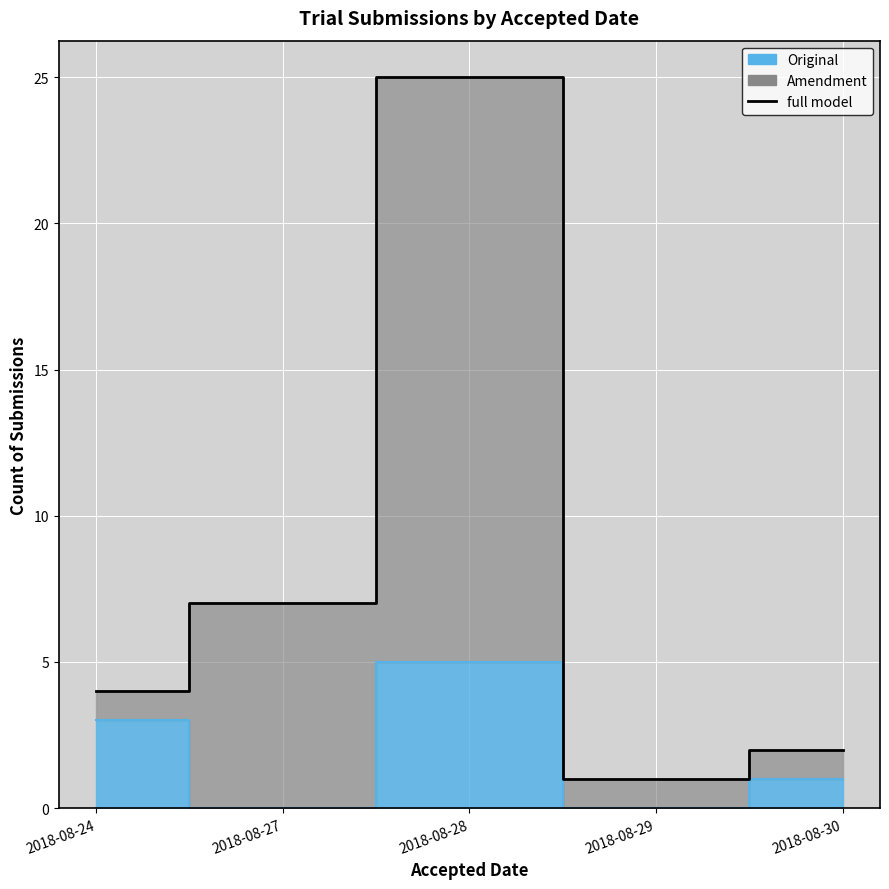

Reading left to right, what are all the values shown in this chart?

4	7	25	1	2